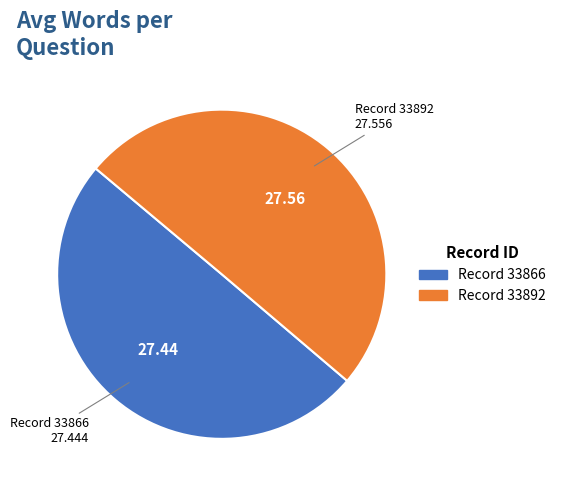

Do Record 33892 and Record 33866 together represent more than half of the pie?

Yes